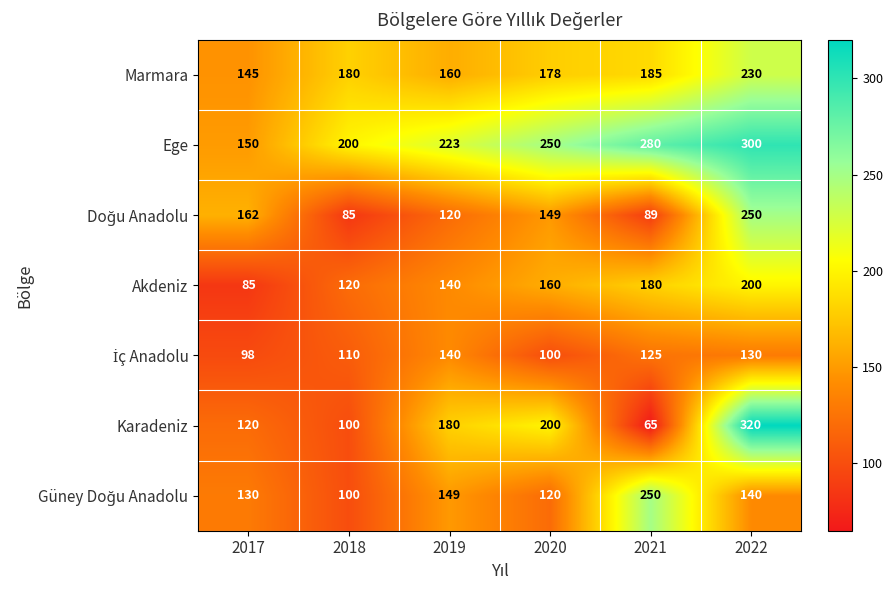

Which series has the largest total across all categories?

Ege